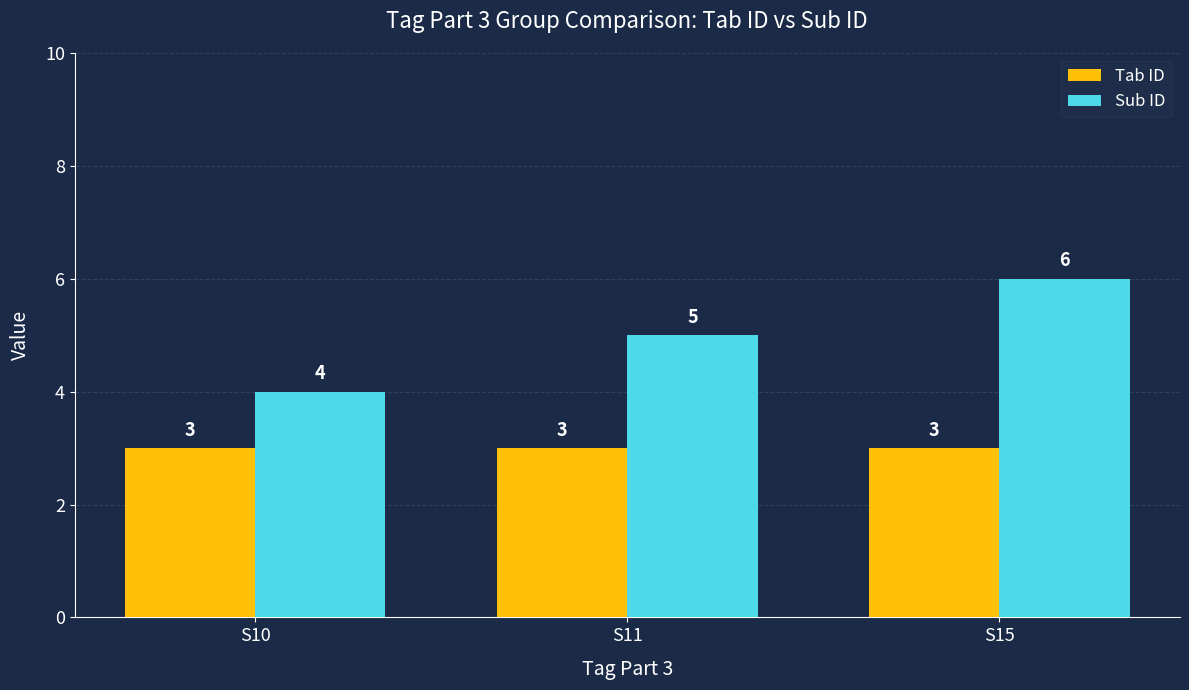

List the series in order of their overall mean, lowest first.

Tab ID, Sub ID